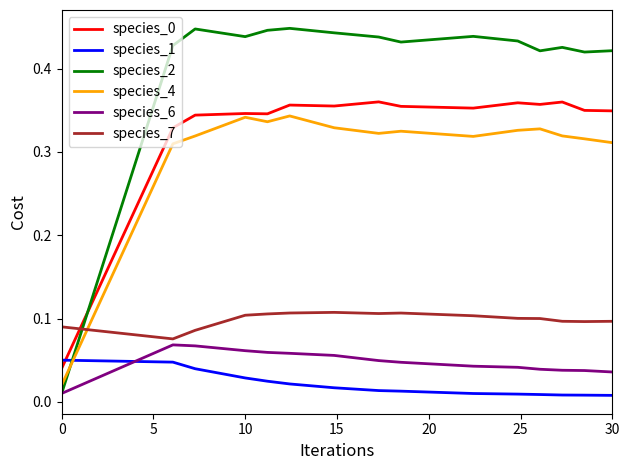

Which series has the largest total across all categories?

species_2